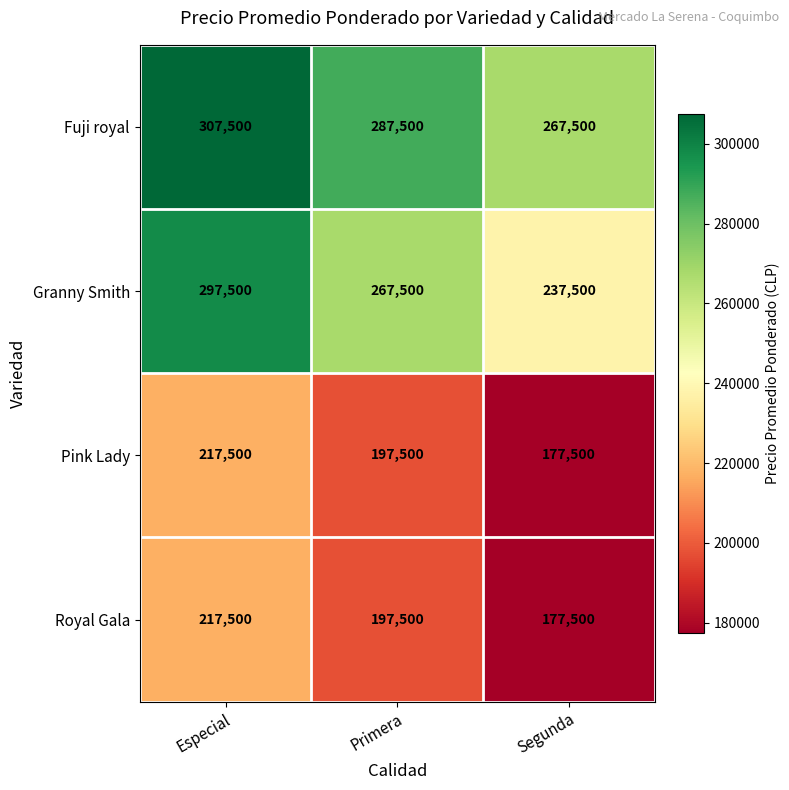

Rank the categories by Granny Smith value from highest to lowest.

Especial, Primera, Segunda